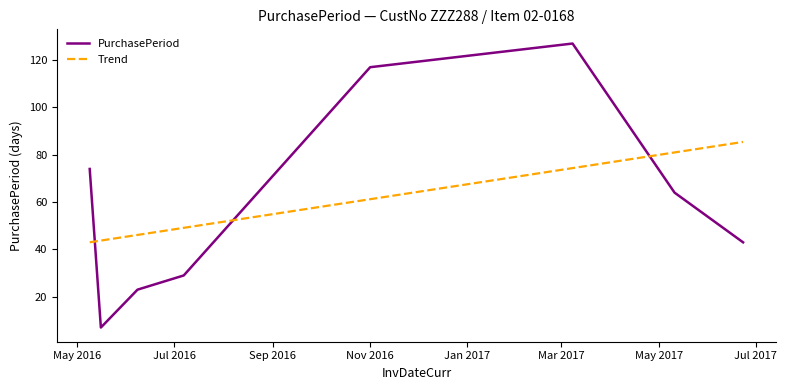

What is the maximum value shown in the chart?

127.0